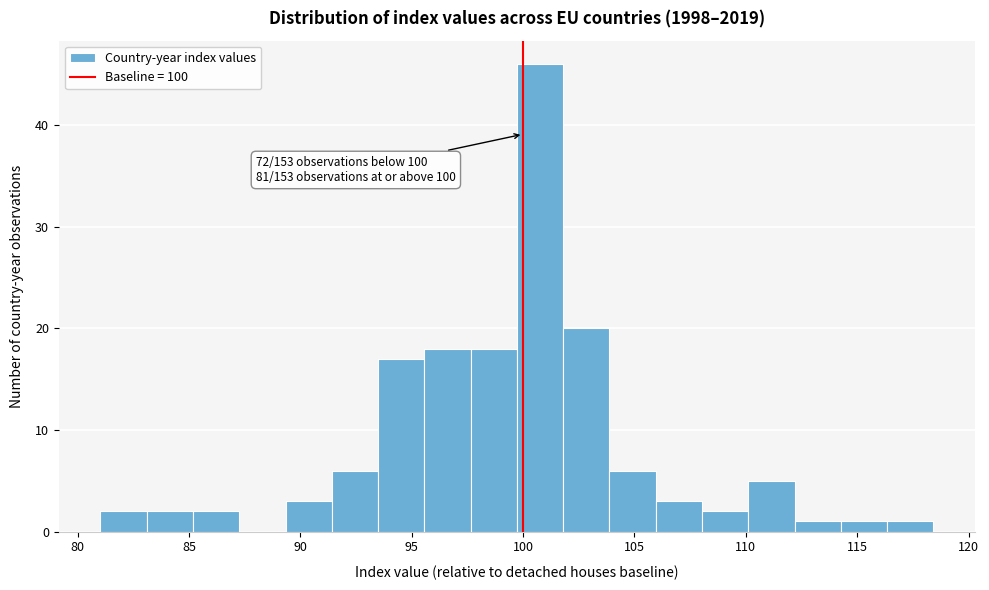

Which range on the x-axis has the tallest bar?

99.5 to 102.0